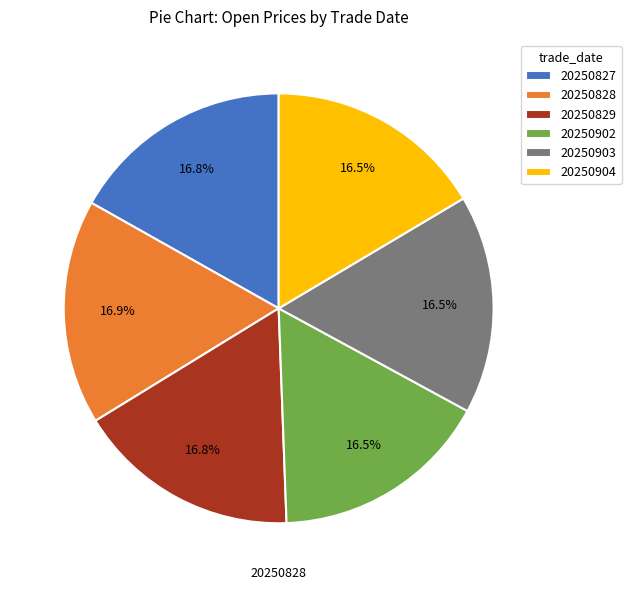

Combined, do 20250828 and 20250904 account for over 50%?

No